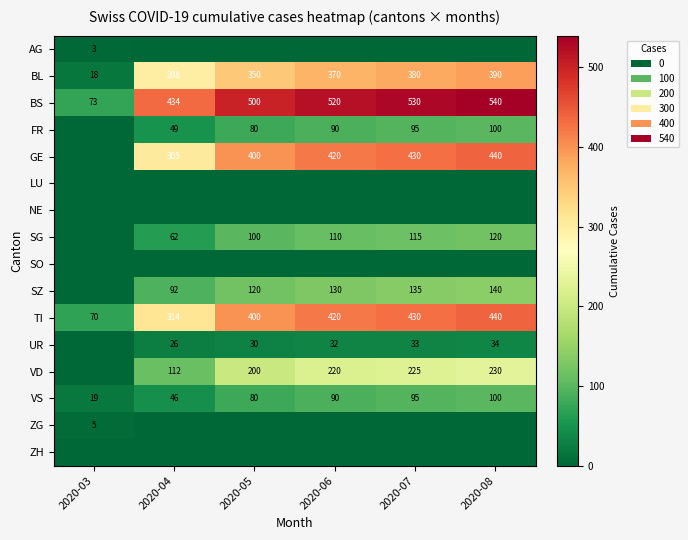

Where is BS nearest to the value 306?

2020-04